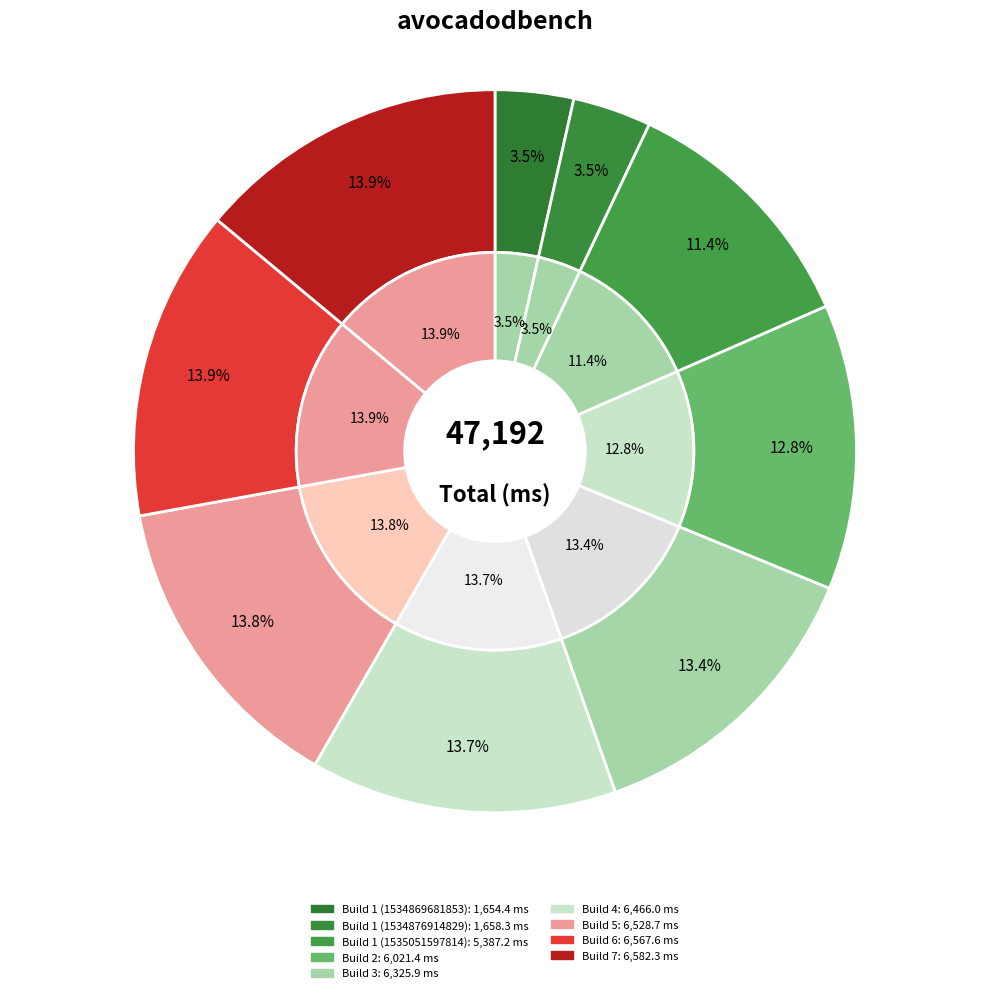

Which slice is the smallest?

Build 1 (1534869681853)